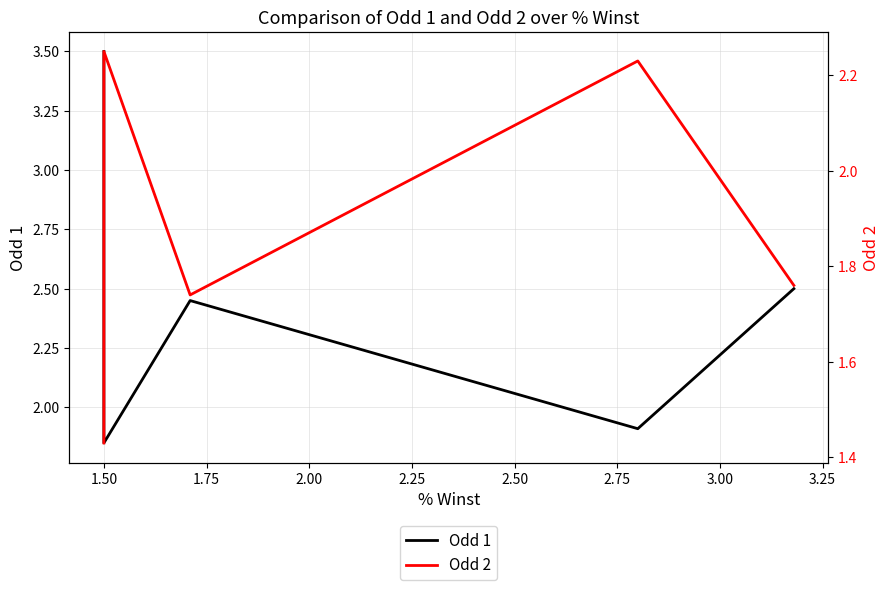

True or false: Odd 1 and Odd 2 intersect in this chart.

True